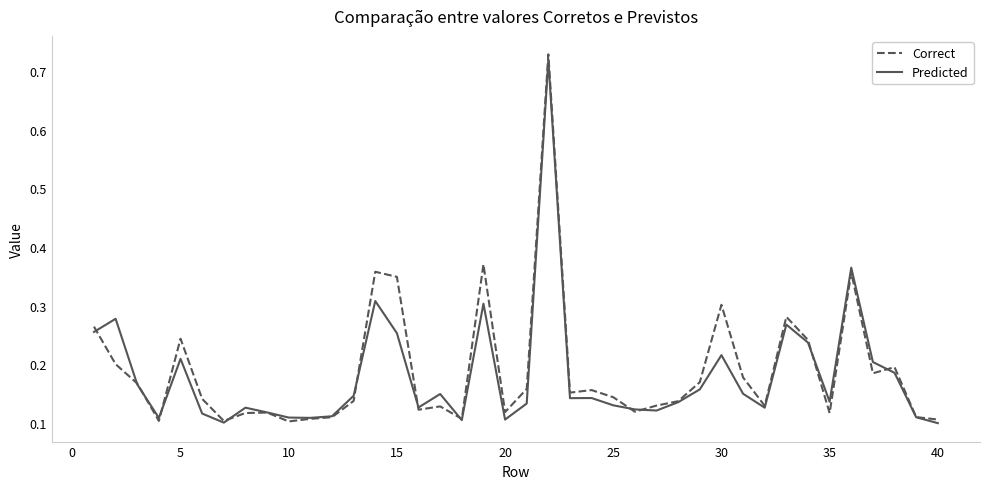

Count the Predicted values in the range 0 to 1.

40